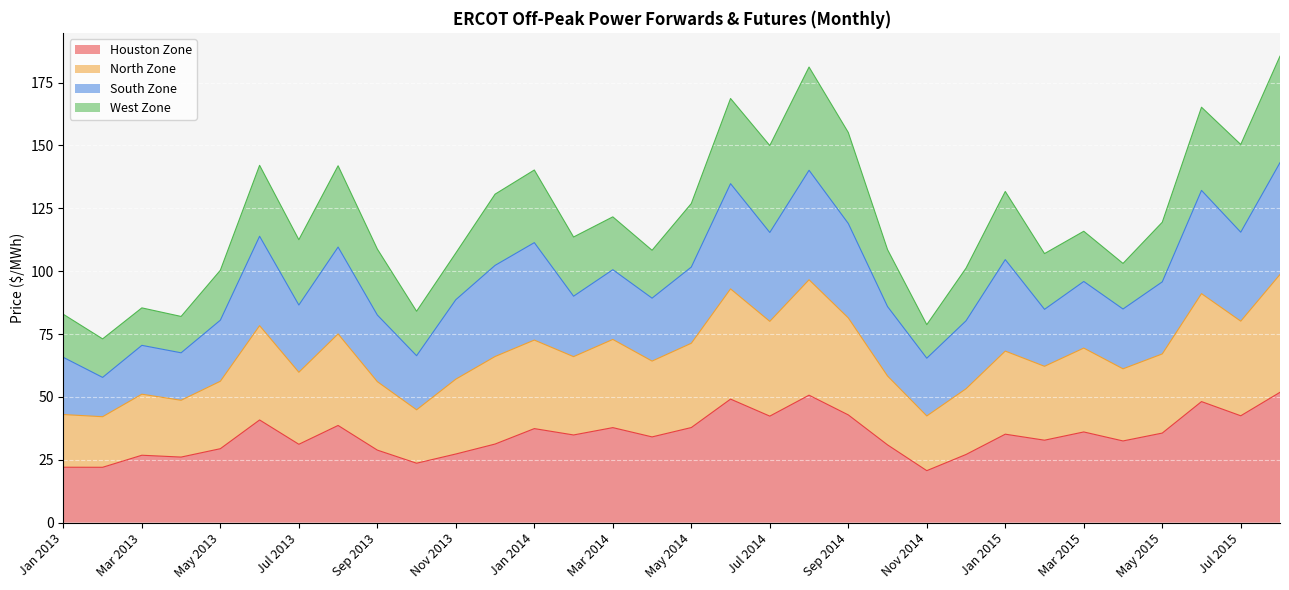

How many interior local peaks does the Houston Zone series have?

10